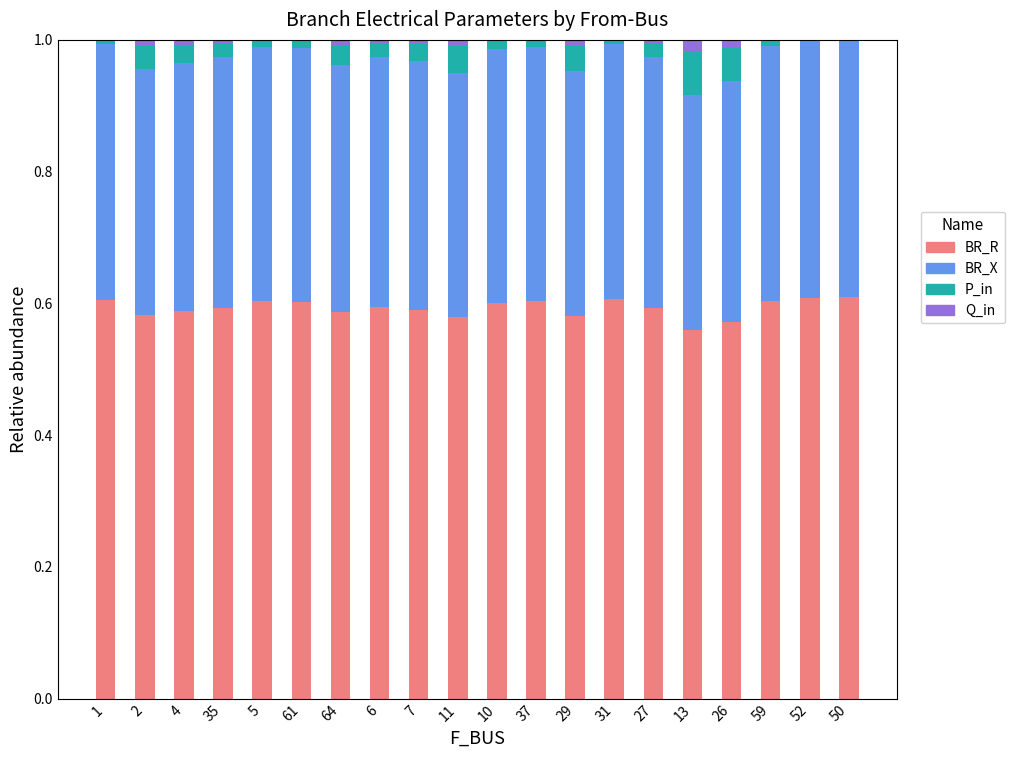

The value of BR_R at 4 is 0.6. True or false?

True